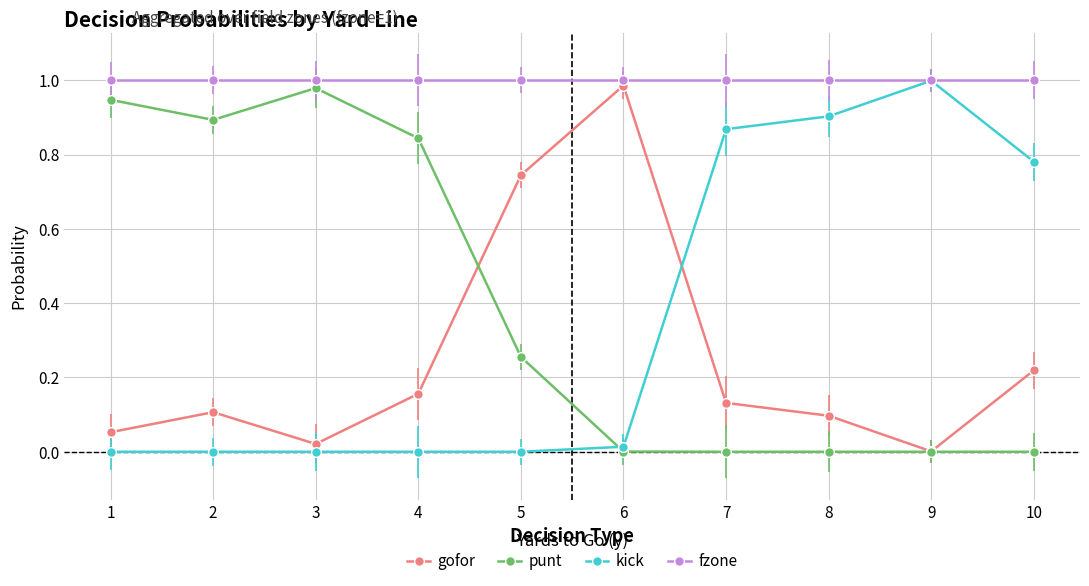

Rank the series at 2 from highest to lowest value.

fzone, punt, gofor, kick